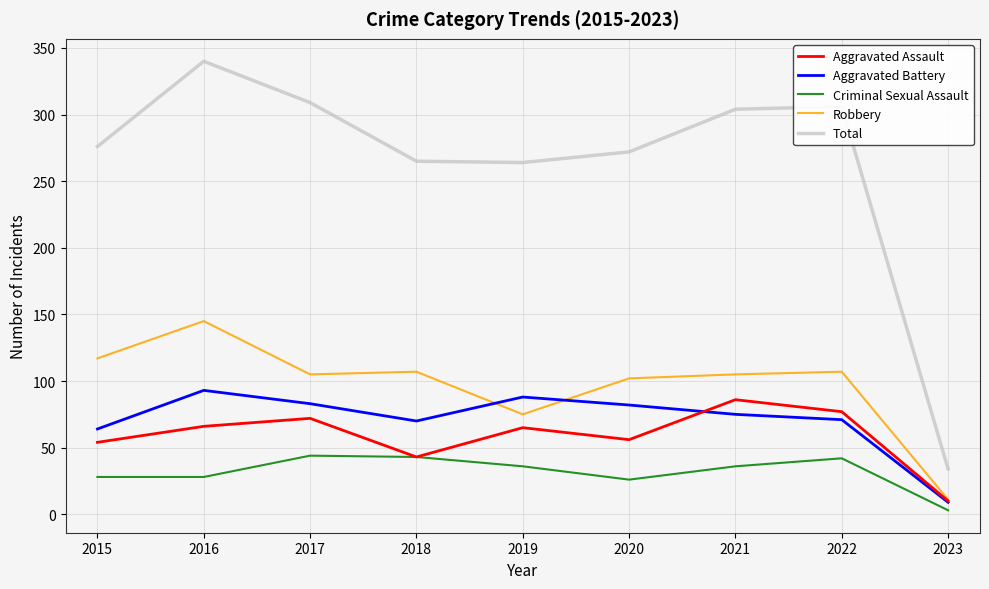

What is the sum of all Criminal Sexual Assault values?

286